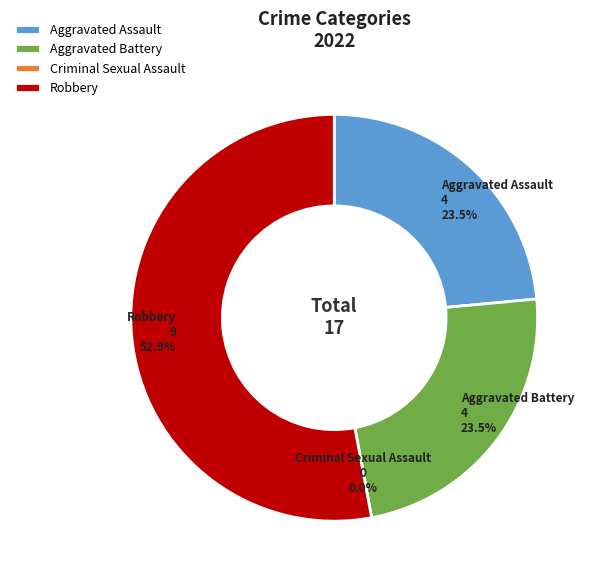

What is the change in value from Aggravated Assault to Criminal Sexual Assault?

-4